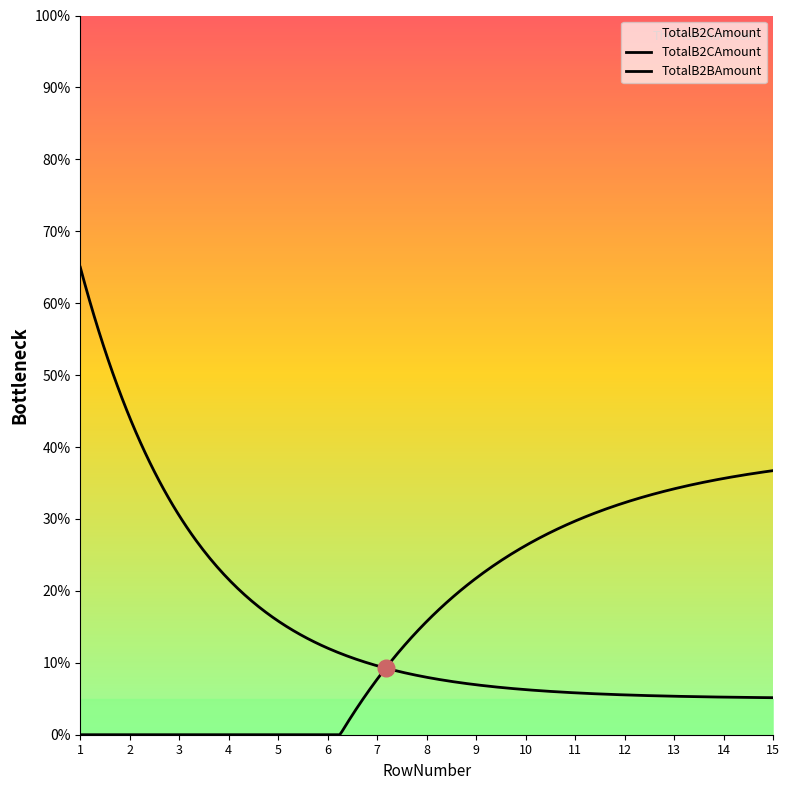

At which label does TotalB2CAmount reach its peak?

1